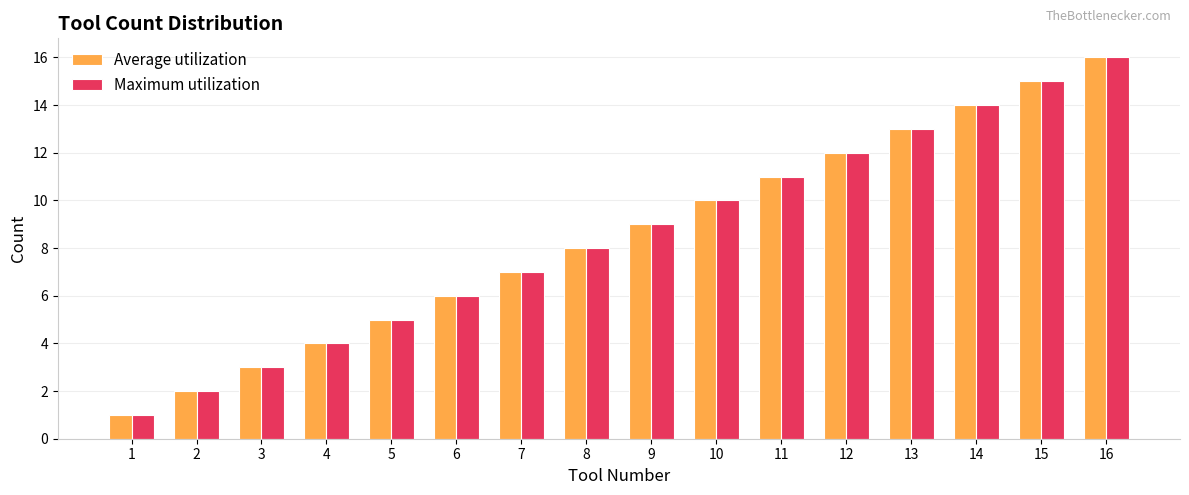

What is the highest value of the Maximum utilization series?

16